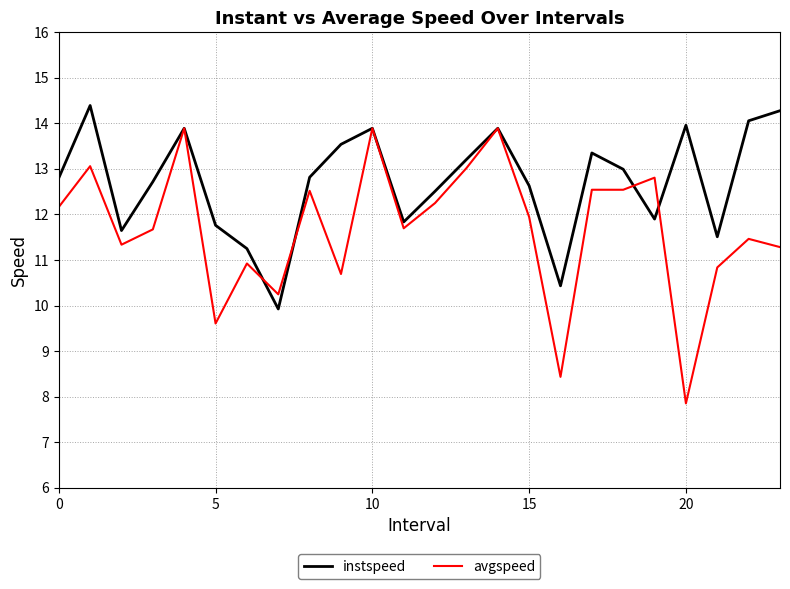

Which series has the largest total across all categories?

instspeed